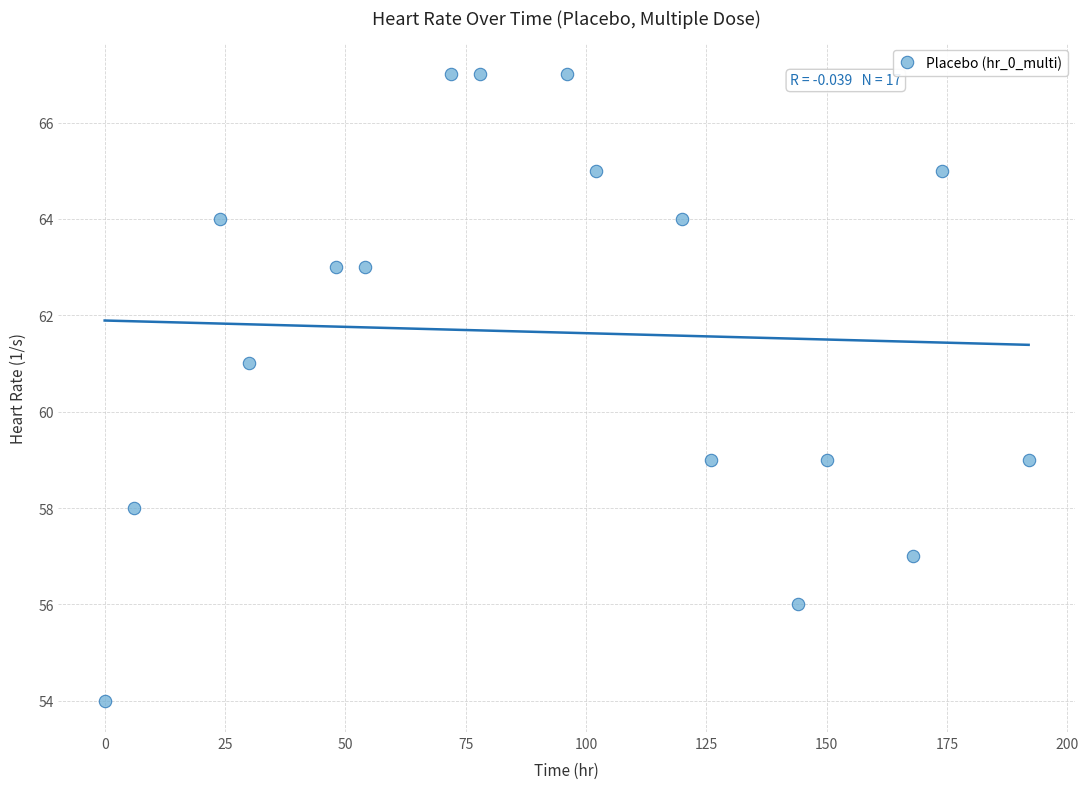

What is the range of Y values (max minus min)?

13